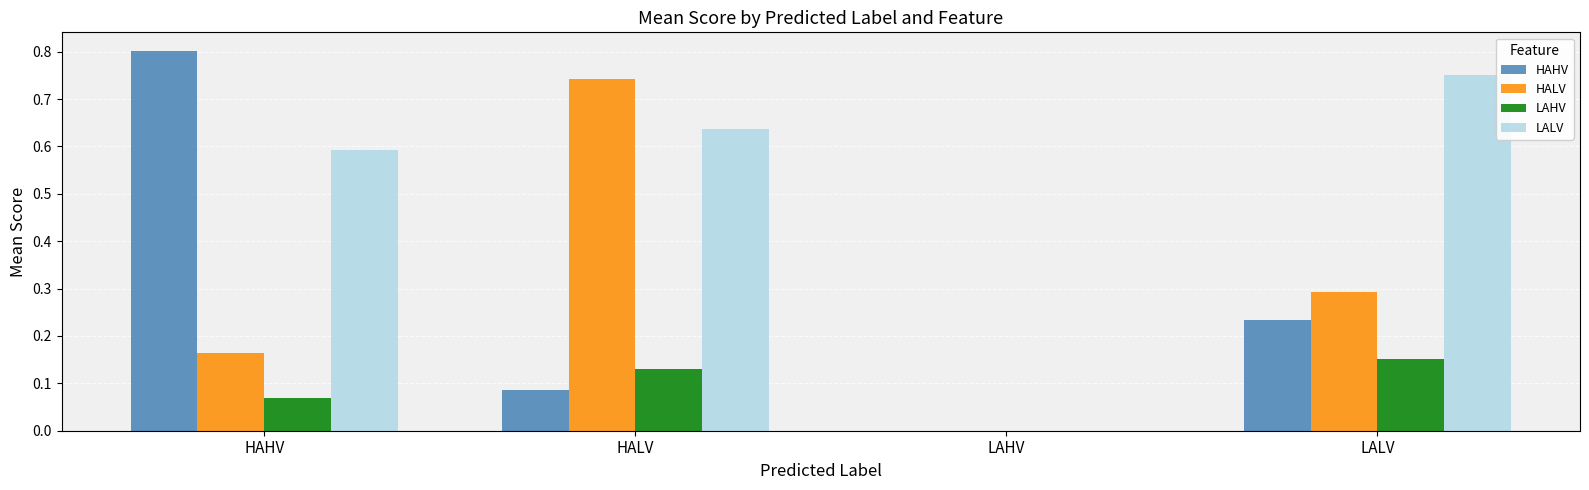

Is the value of LALV at HALV greater than the value of HAHV at HAHV?

No